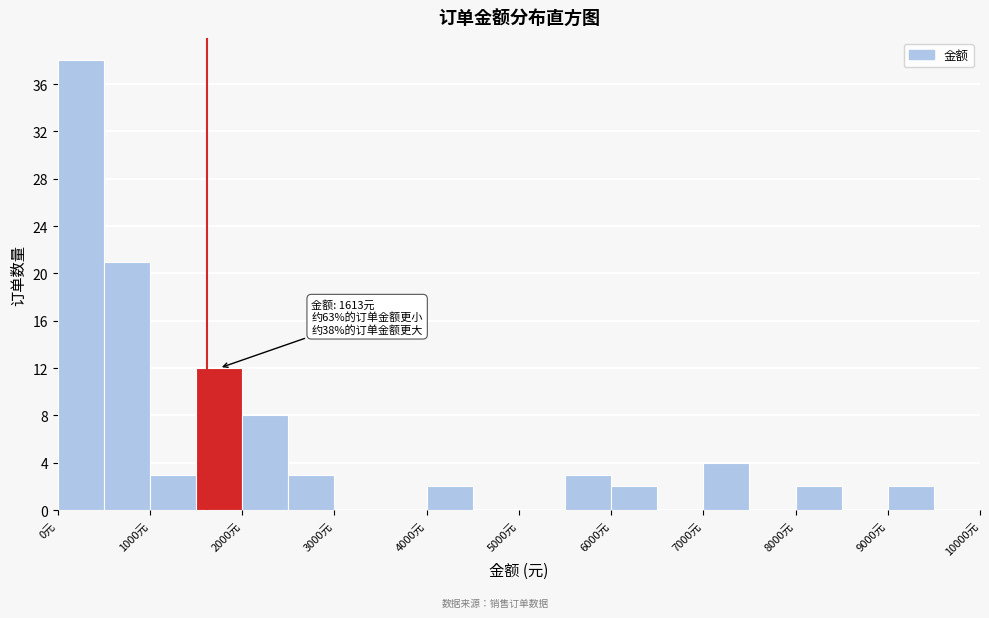

Over which range of the x-axis is the bar tallest?

0 to 500